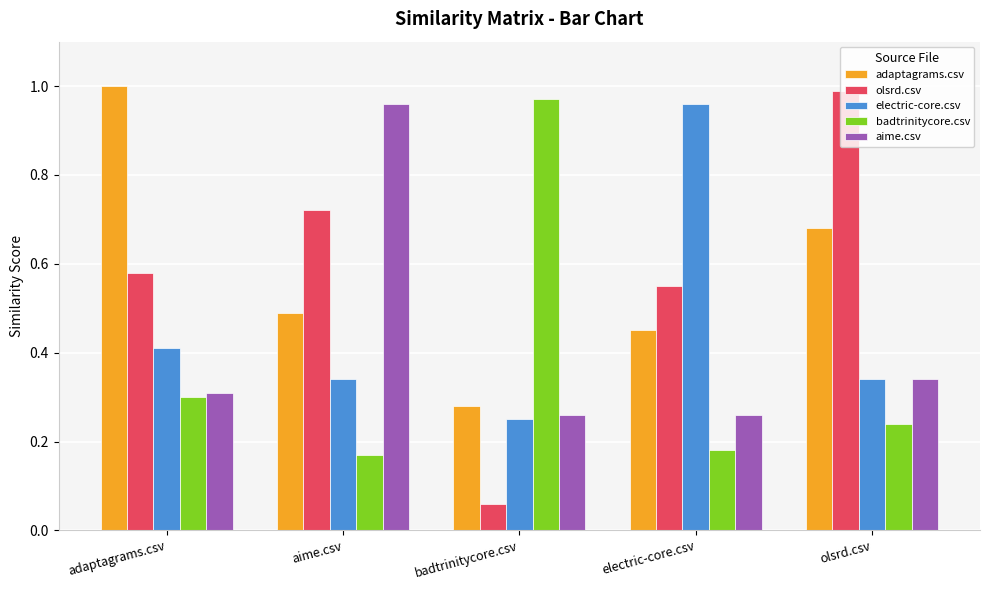

Which category has the lowest value in the olsrd.csv series?

badtrinitycore.csv